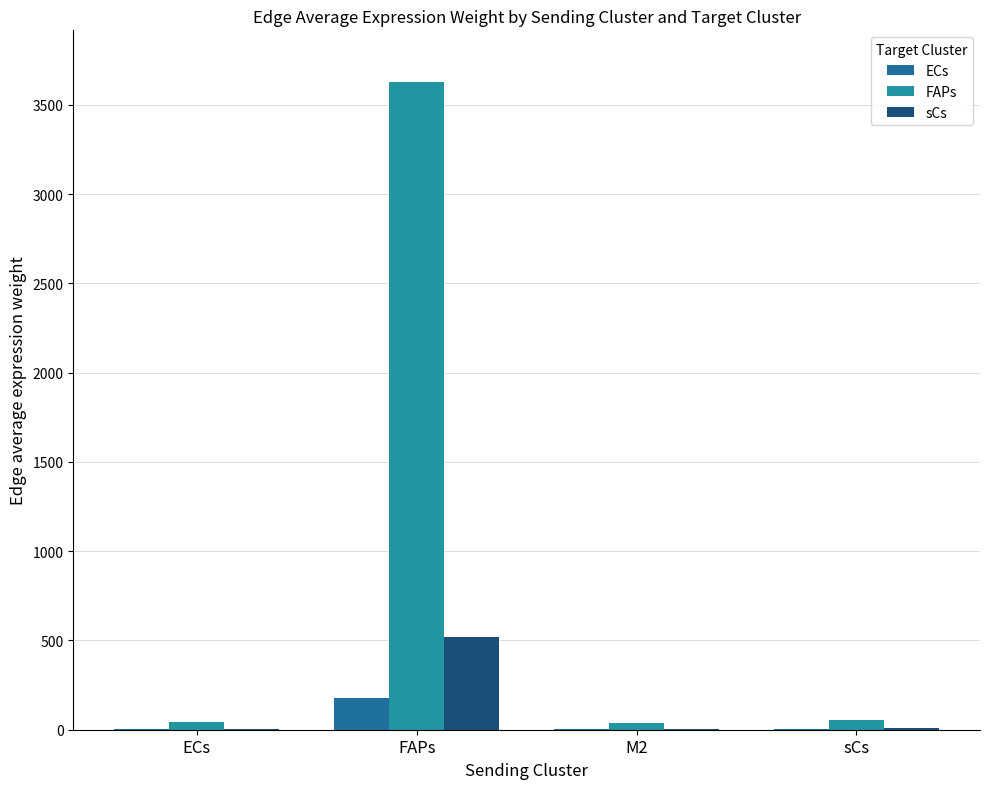

Does the chart contain stacked bars?

No